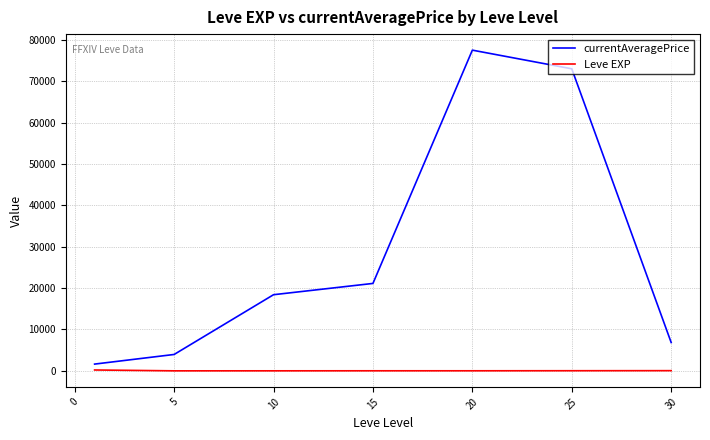

List the series in order of their peak value, lowest first.

Leve EXP, currentAveragePrice